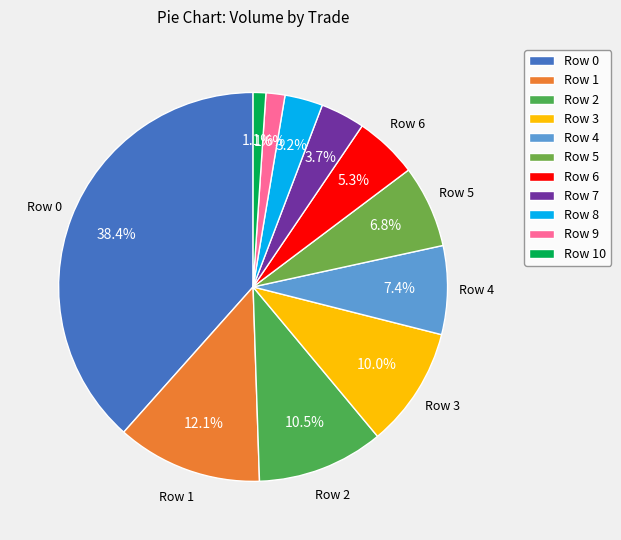

Rank the categories by value from highest to lowest.

Row 0, Row 1, Row 2, Row 3, Row 4, Row 5, Row 6, Row 7, Row 8, Row 9, Row 10